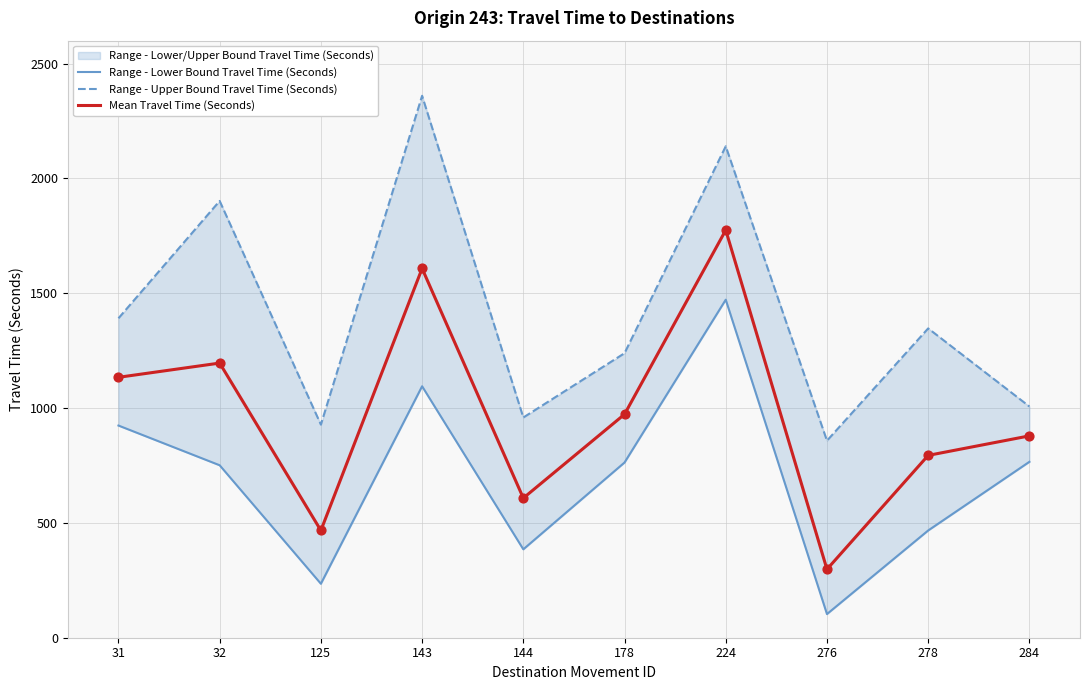

Which series reaches the maximum Y coordinate?

Range - Upper Bound Travel Time (Seconds)